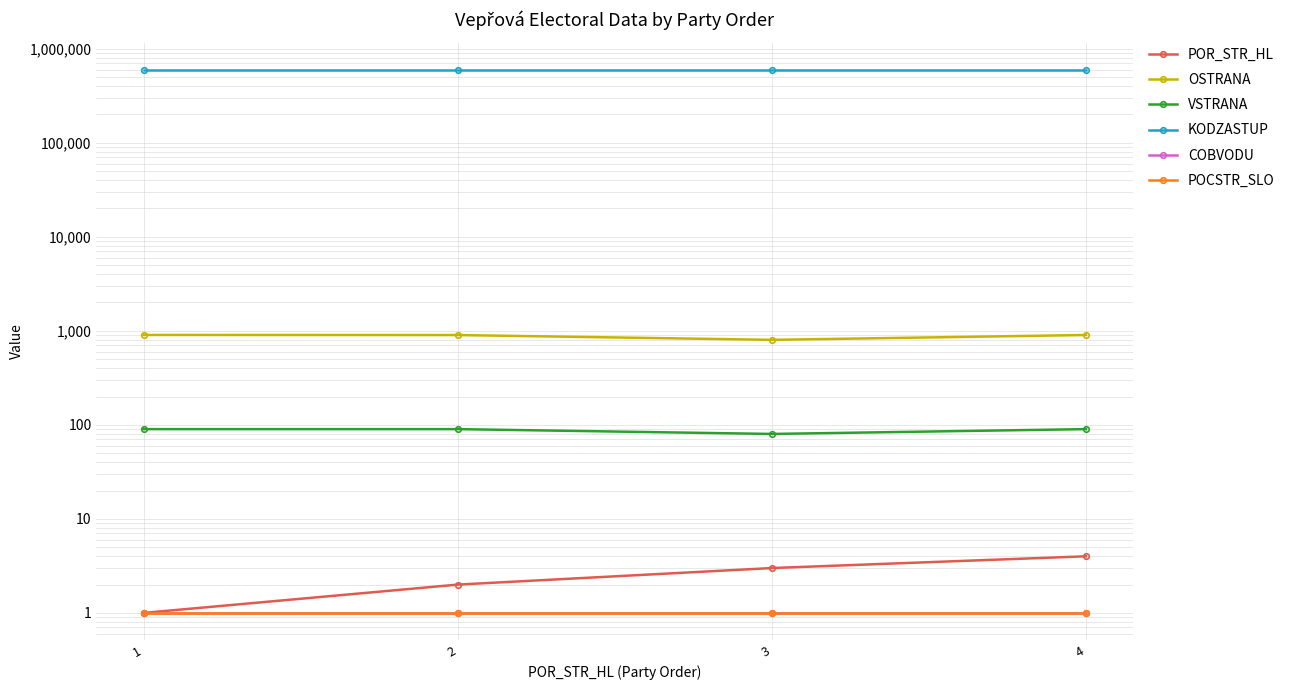

Count the POR_STR_HL values in the range 2 to 4.

3